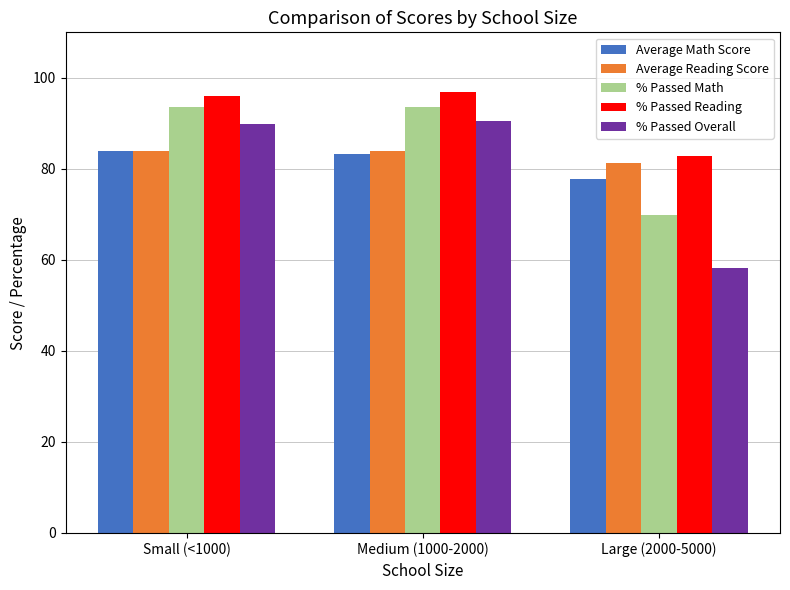

What is the average value of the % Passed Reading series?

91.9